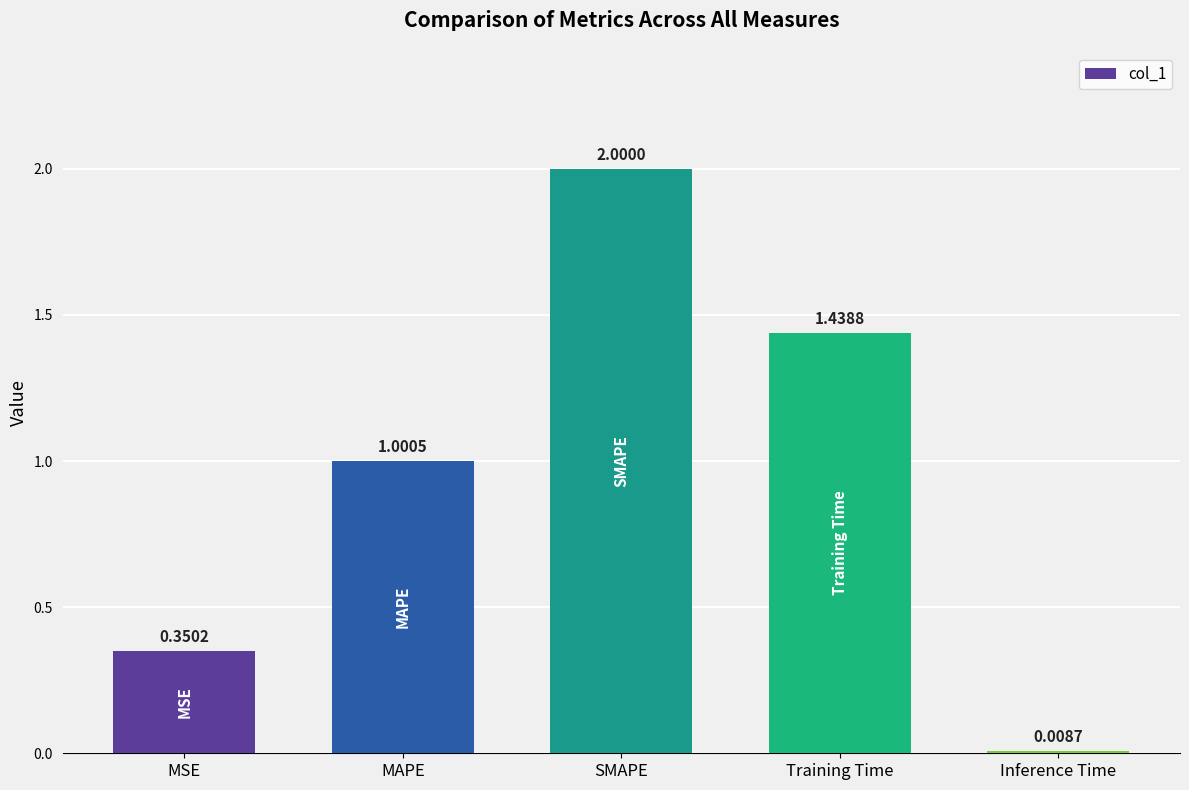

True or false: the data shows 0.6 at MSE.

False